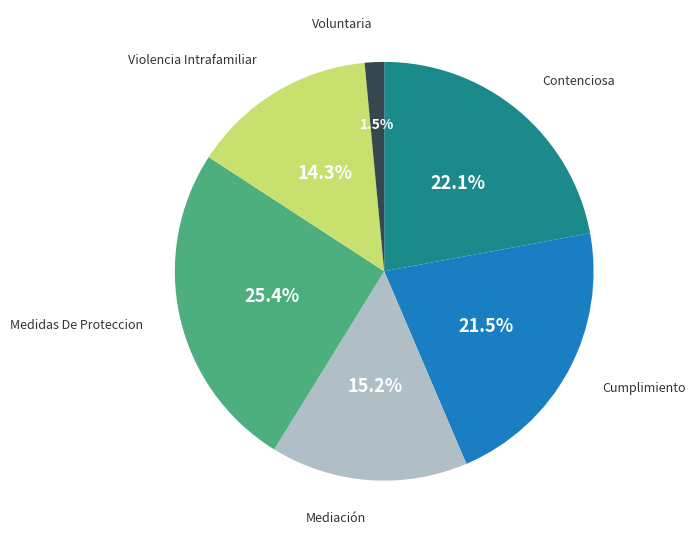

Is there any slice that represents more than half of the pie?

No